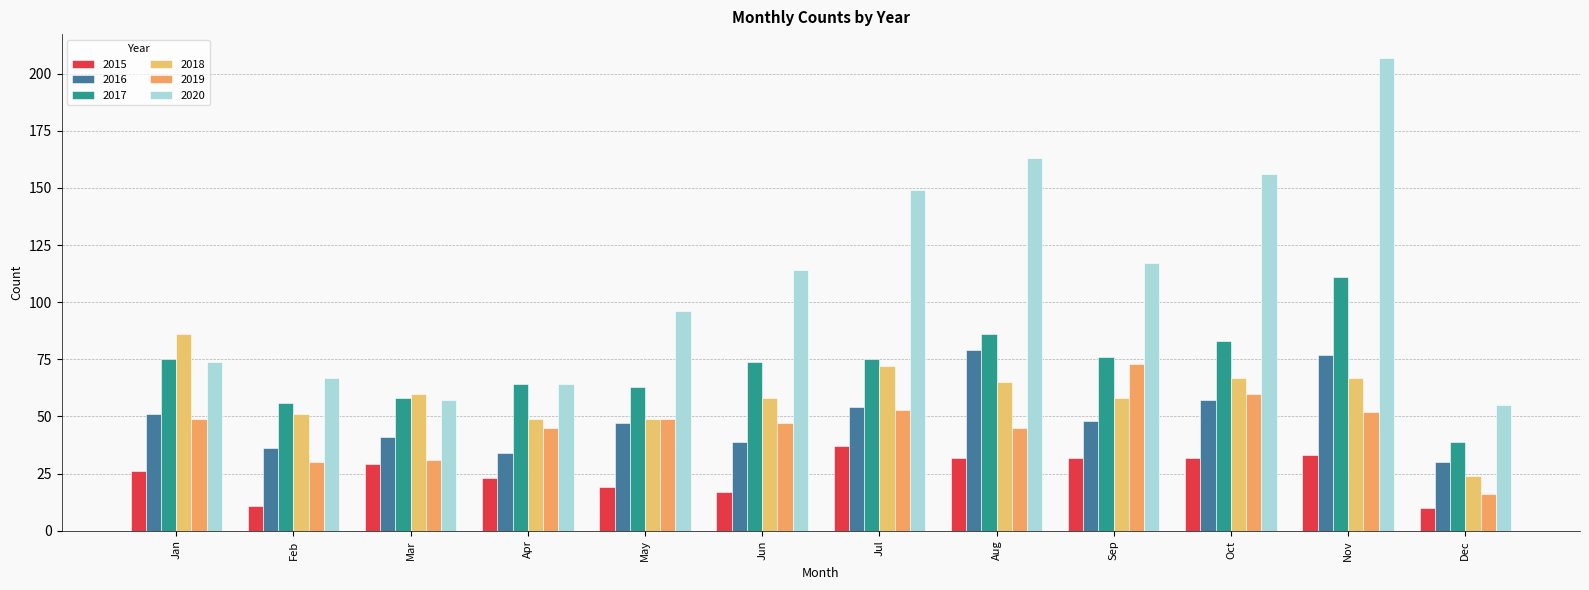

What are all the series names shown in the legend?

2015, 2016, 2017, 2018, 2019, 2020